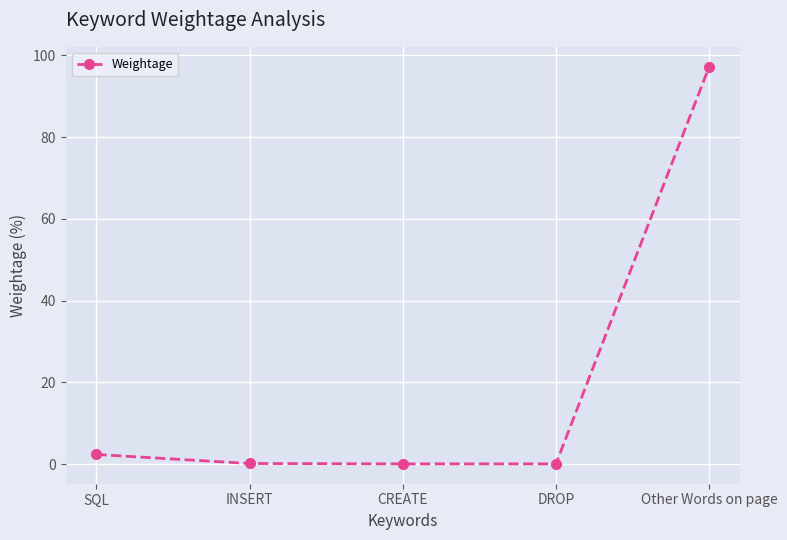

What is the maximum value shown in the chart?

97.3